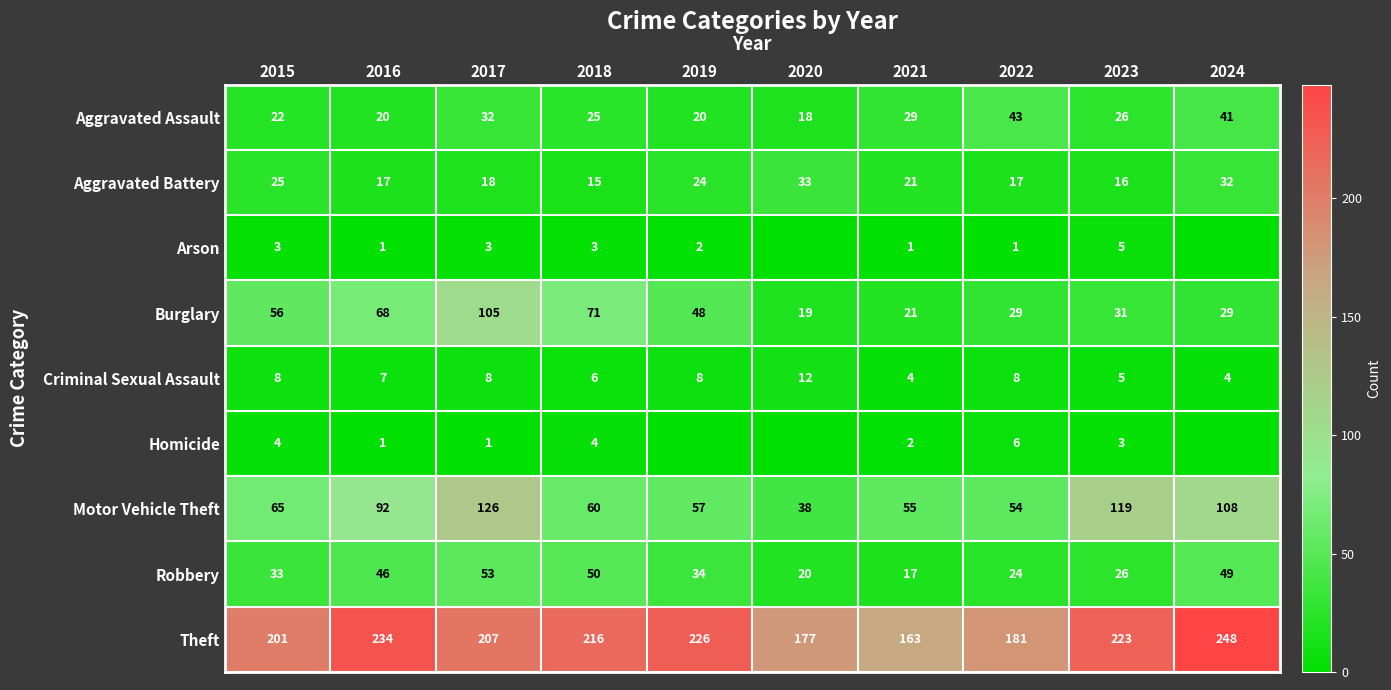

What is the total value across all series at 2020?

317